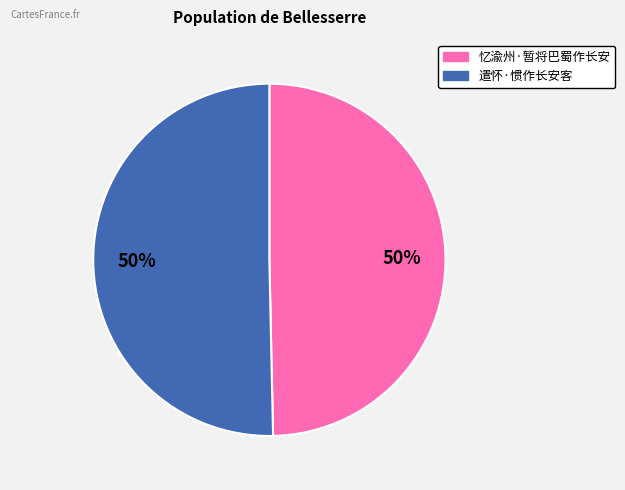

The 遣怀·惯作长安客 slice represents 50% of the pie. True or false?

True